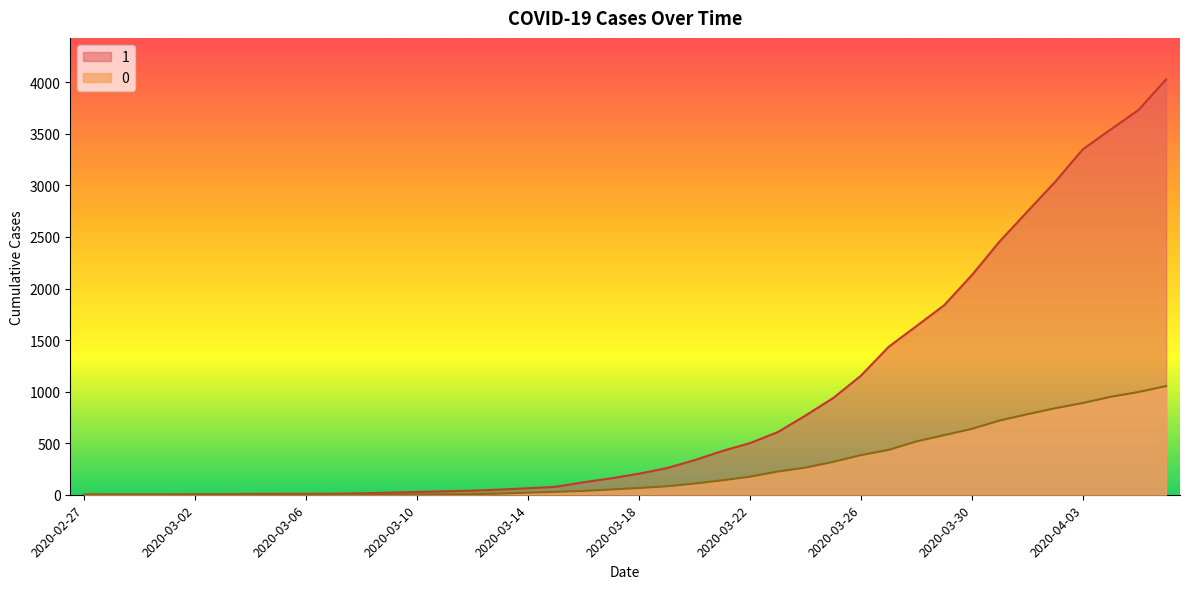

Rank the series by their average value, from highest to lowest.

1, 0